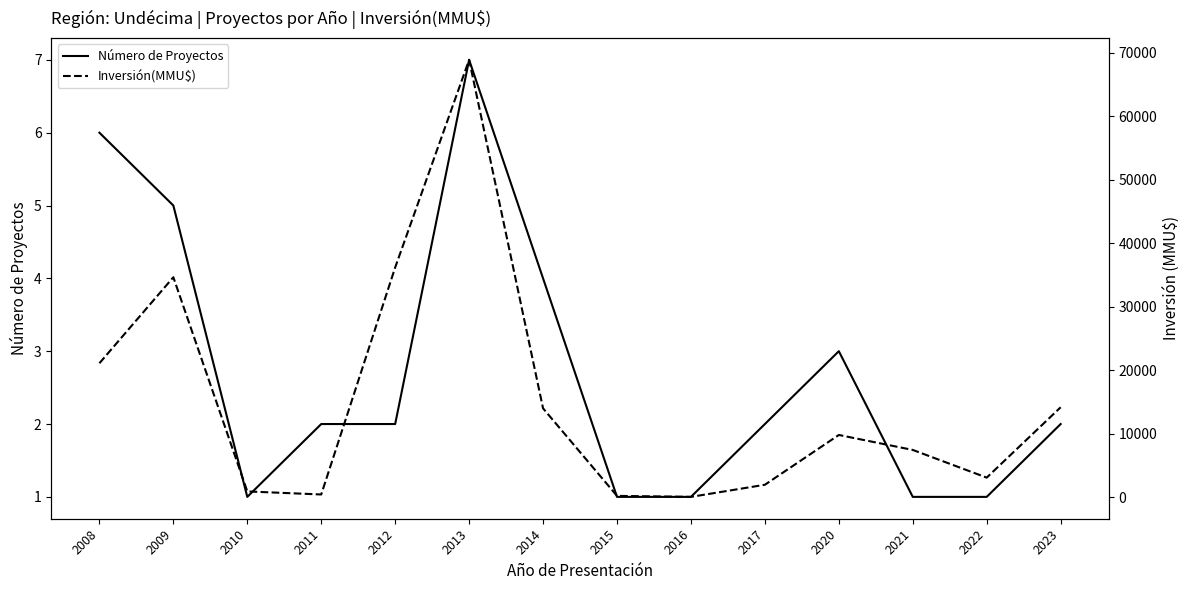

What is the highest value of the Inversión(MMU$) series?

68900